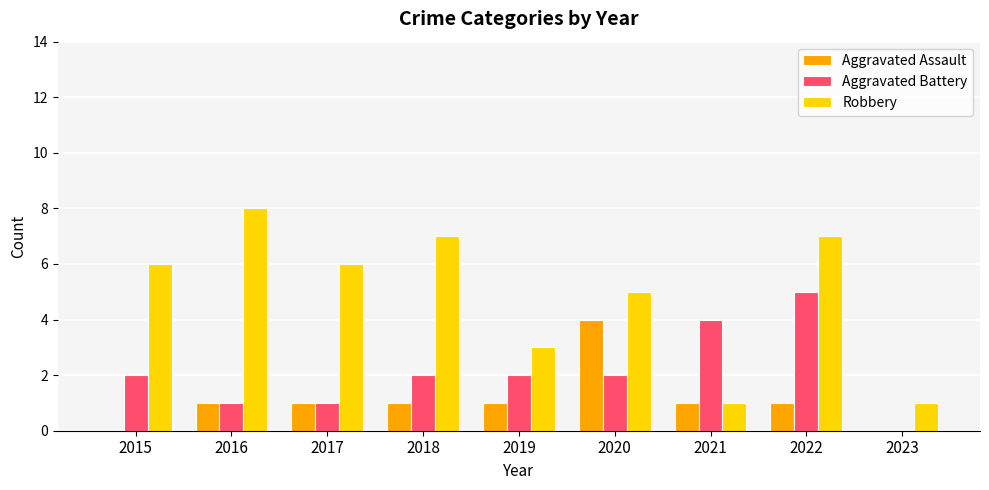

Reading left to right, list all the values displayed in this chart.

Aggravated Assault: 2015=0	2016=1	2017=1	2018=1	2019=1	2020=4	2021=1	2022=1	2023=0
Aggravated Battery: 2015=2	2016=1	2017=1	2018=2	2019=2	2020=2	2021=4	2022=5	2023=0
Robbery: 2015=6	2016=8	2017=6	2018=7	2019=3	2020=5	2021=1	2022=7	2023=1